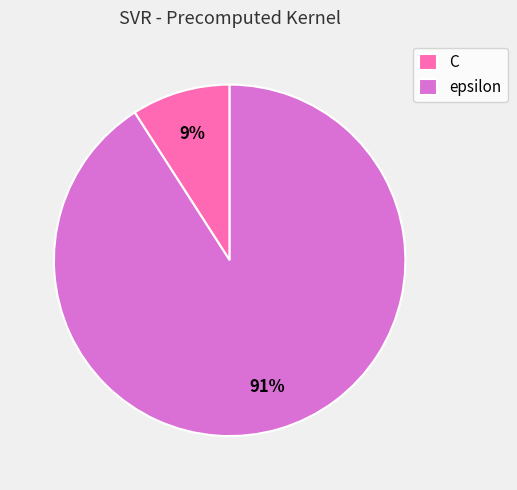

Do C and epsilon together represent more than half of the pie?

Yes